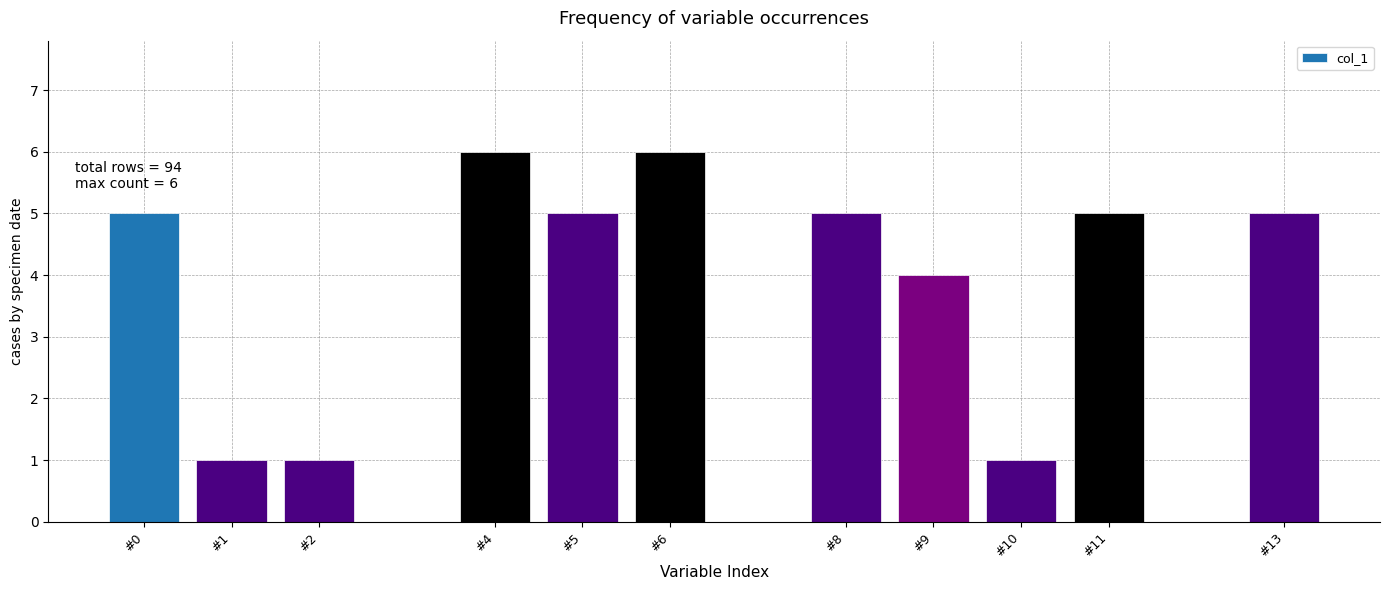

Reading right to left, extract all data points from this chart.

5	5	1	4	5	6	5	6	1	1	5